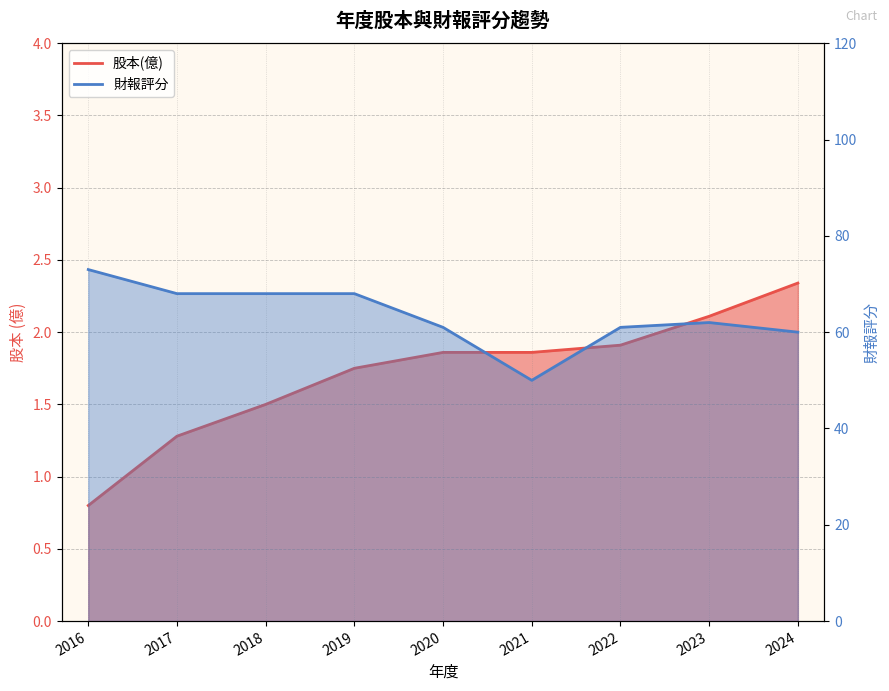

What is the total value across all series at 2020?

62.9